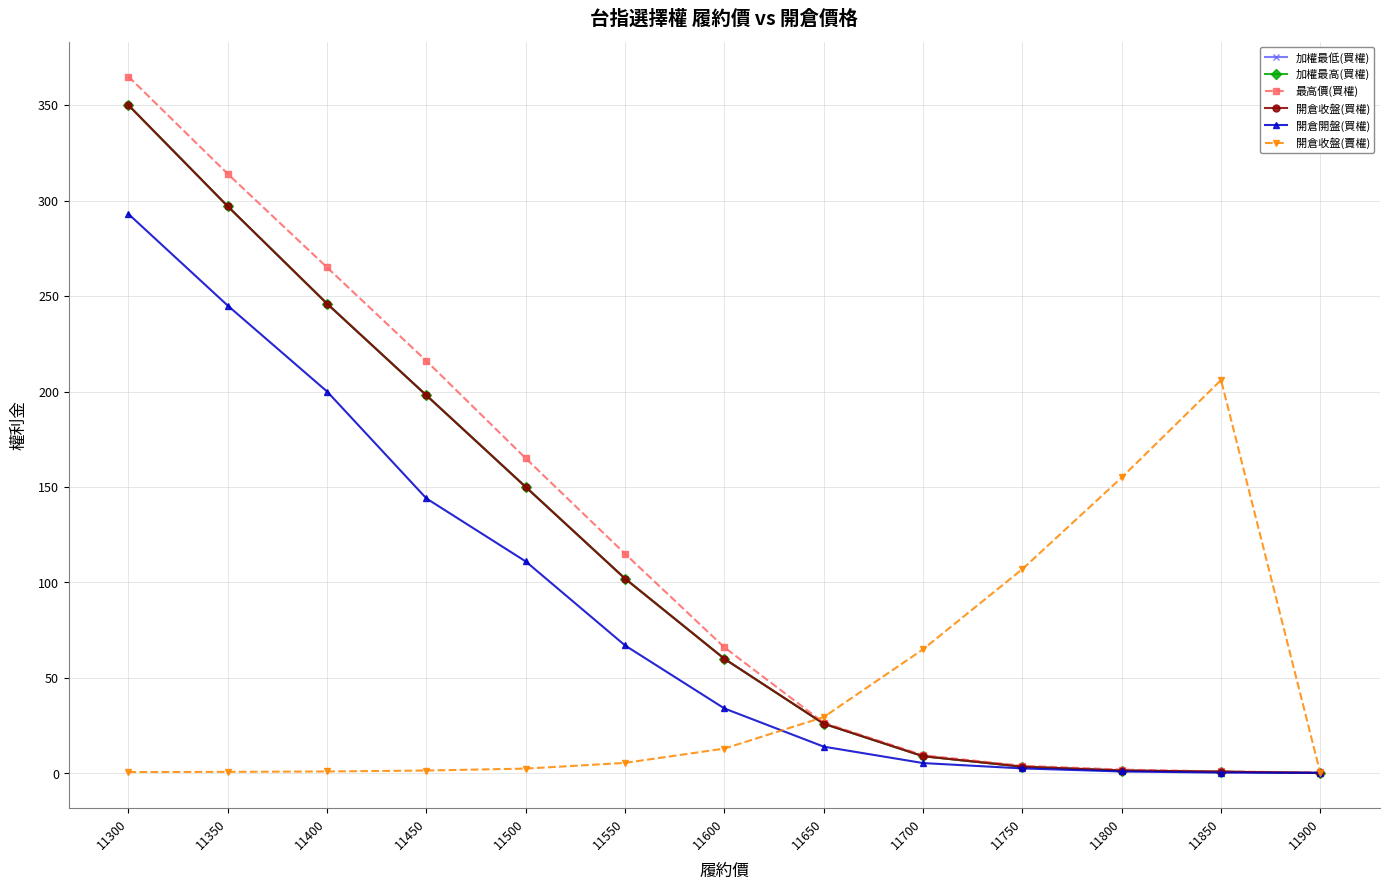

Is this an area chart (filled region under the line)?

No